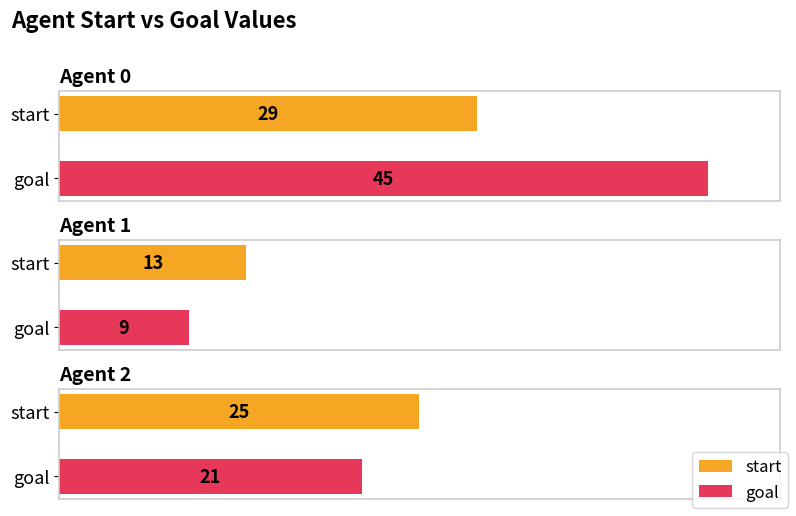

How many bars are there in total?

6